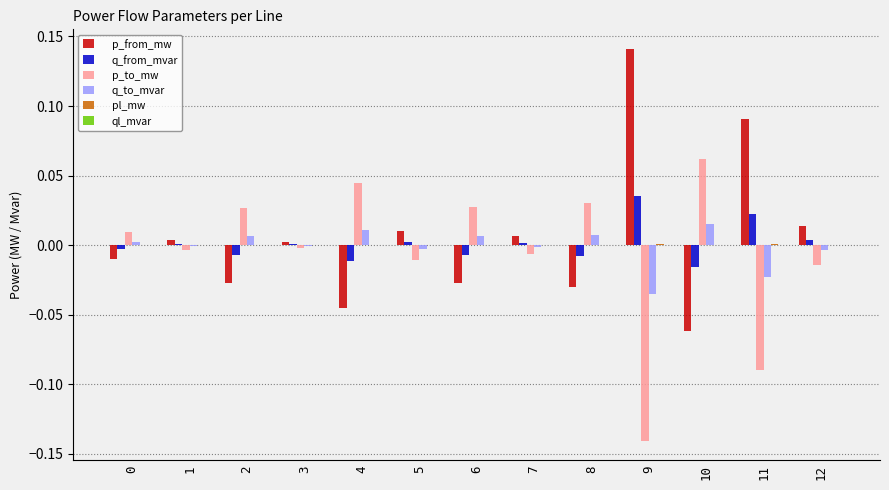

Which series has the largest total across all categories?

p_from_mw